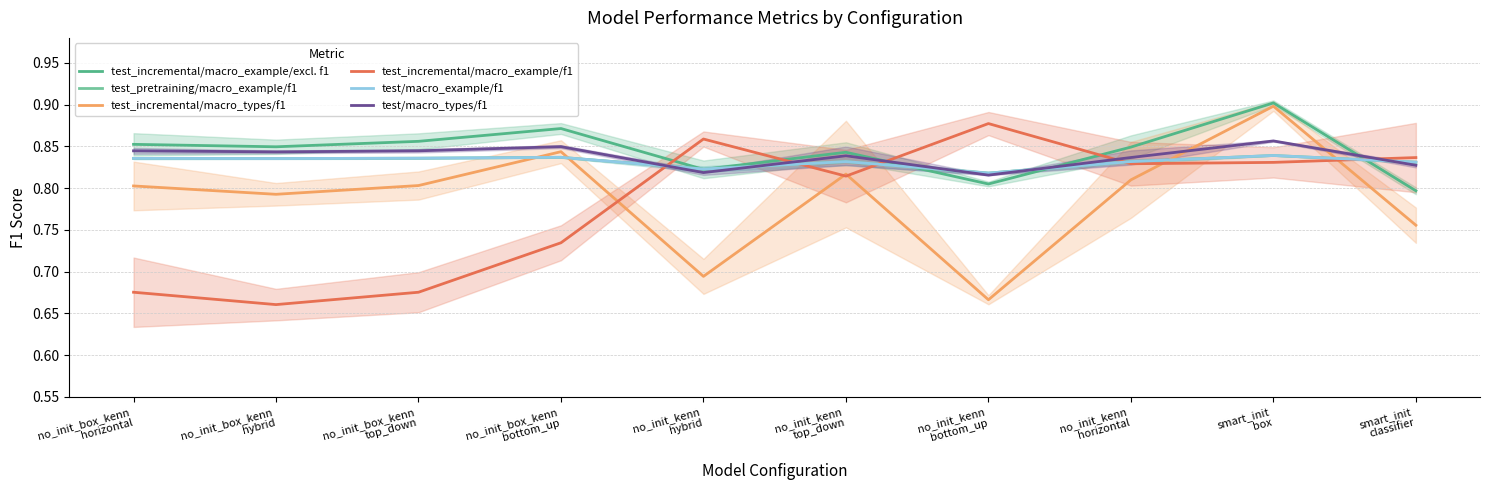

True or false: test_incremental/macro_types/f1 has more than 2 interior local peaks.

True